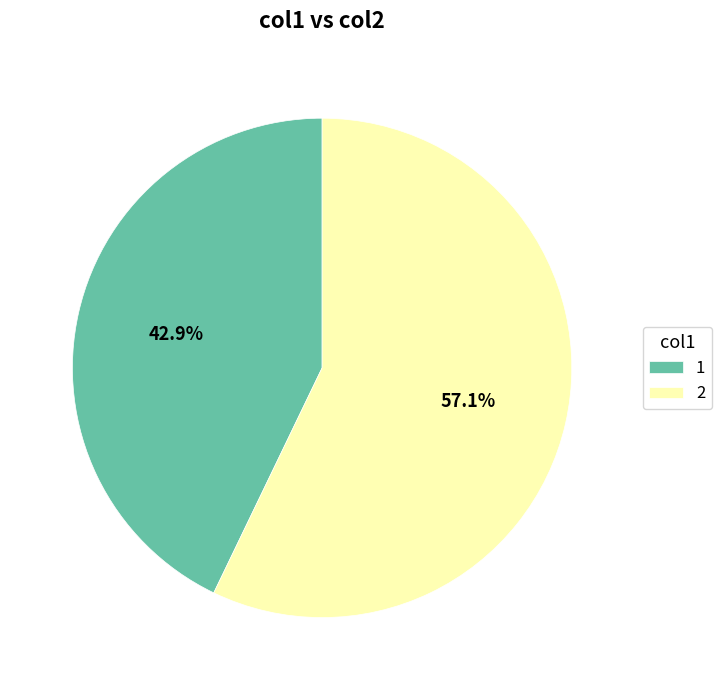

Is there a majority slice in this chart?

Yes